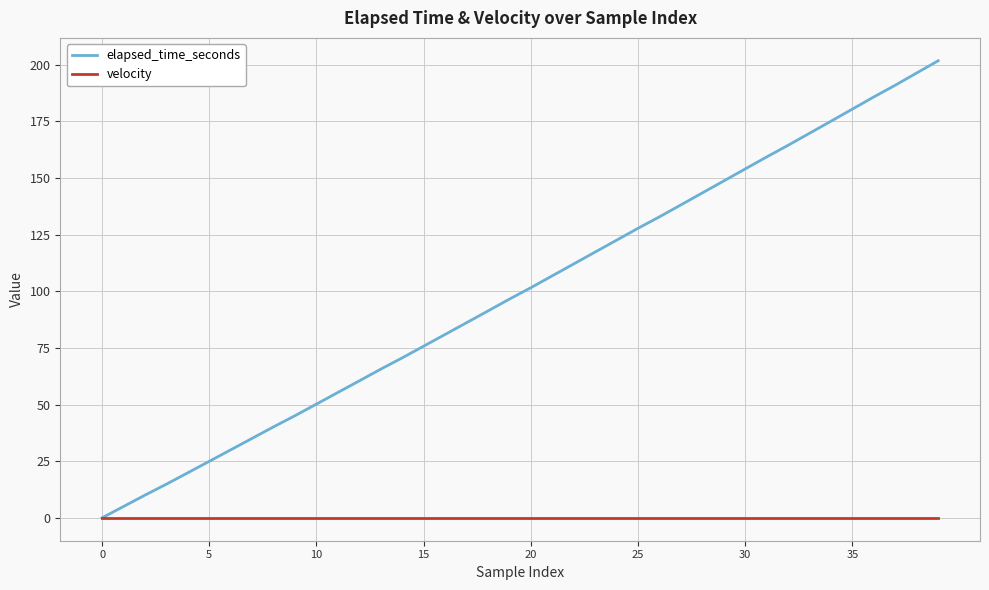

How many lines are shown in the chart?

2